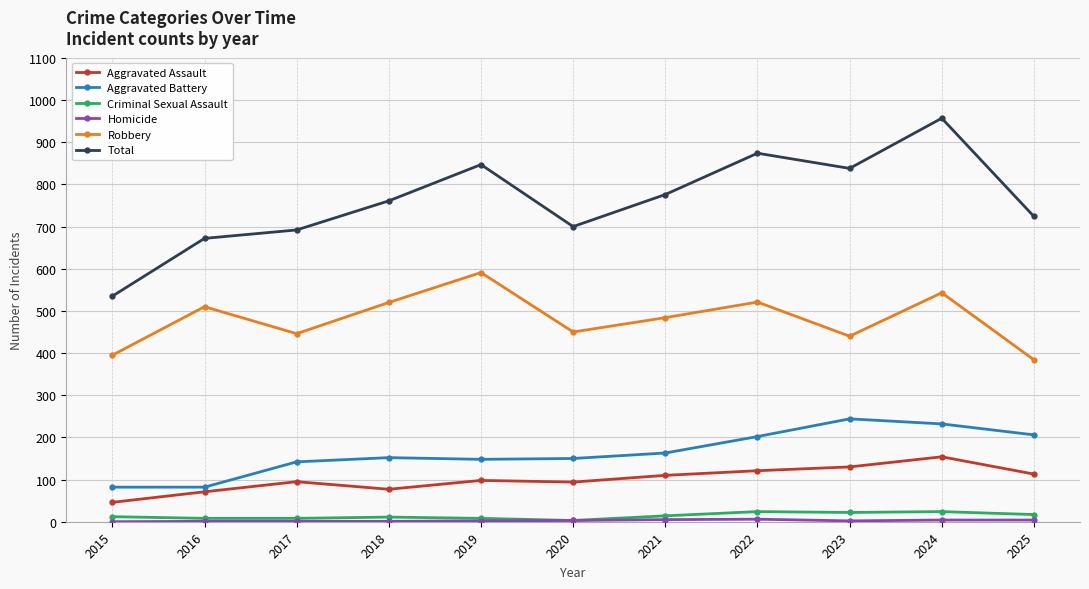

True or false: Total and Aggravated Battery cross at least once.

False